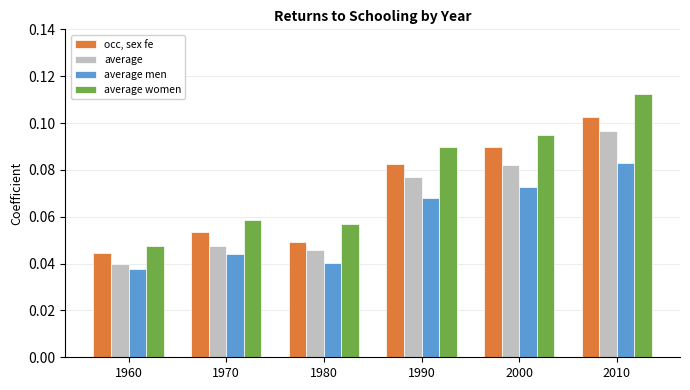

Between 1980 and 1990, which series saw the biggest shift?

occ, sex fe